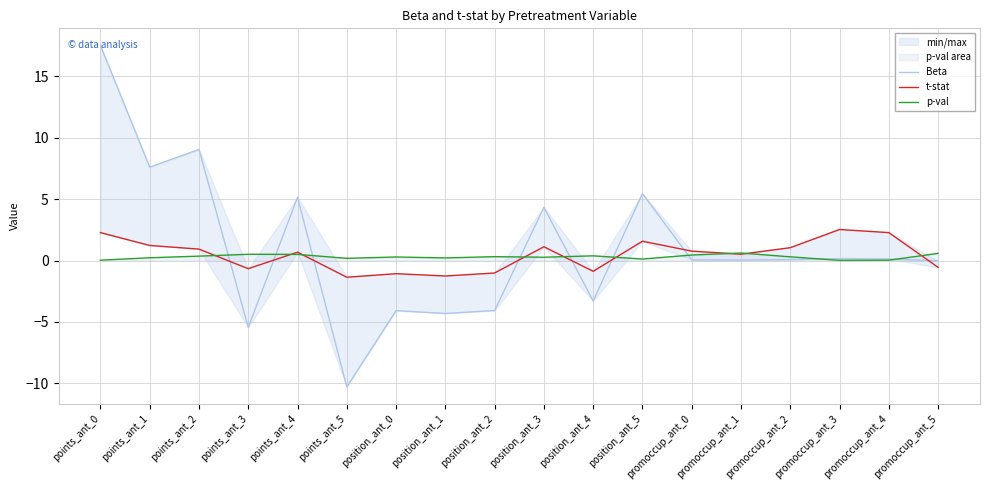

Reading left to right, list all the values displayed in this chart.

Beta: 17.5	7.6	9.0	-5.4	5.1	-10.3	-4.1	-4.3	-4.1	4.3	-3.3	5.5	0.0	0.0	0.1	0.2	0.1	-0.0
t-stat: 2.3	1.2	0.9	-0.7	0.7	-1.4	-1.1	-1.3	-1.0	1.1	-0.9	1.6	0.8	0.5	1.0	2.5	2.3	-0.6
p-val: 0.0	0.2	0.4	0.5	0.5	0.2	0.3	0.2	0.3	0.3	0.4	0.1	0.4	0.6	0.3	0.0	0.0	0.6